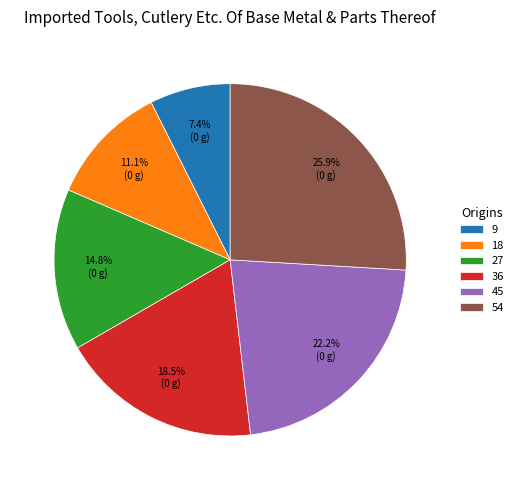

Is 18 the majority of the pie?

No